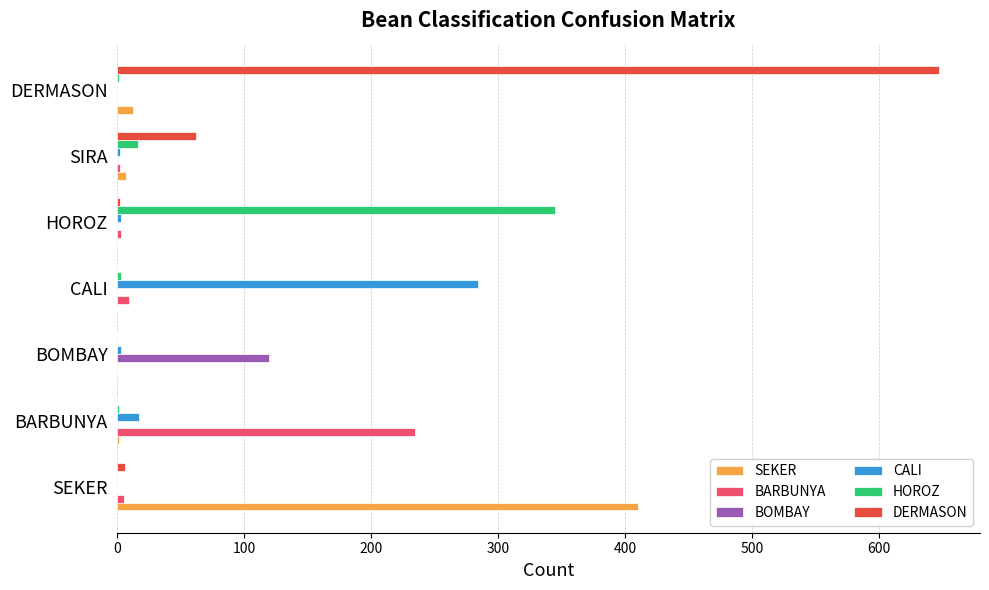

Which series has the largest total across all categories?

DERMASON